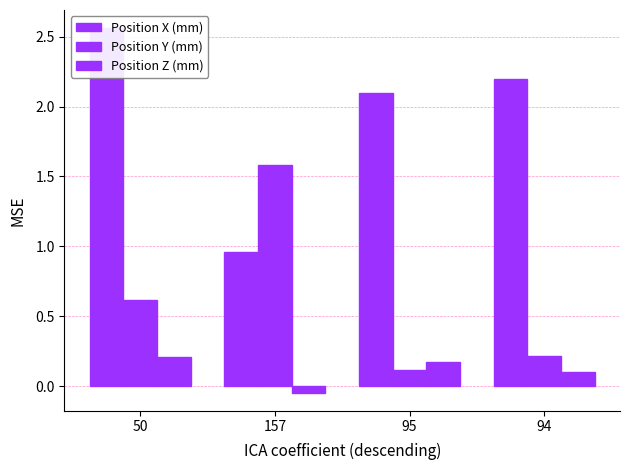

Does the chart contain stacked bars?

No